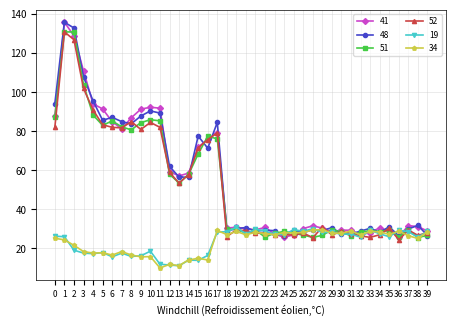

True or false: 41 has more than 2 points higher than both neighbors.

True